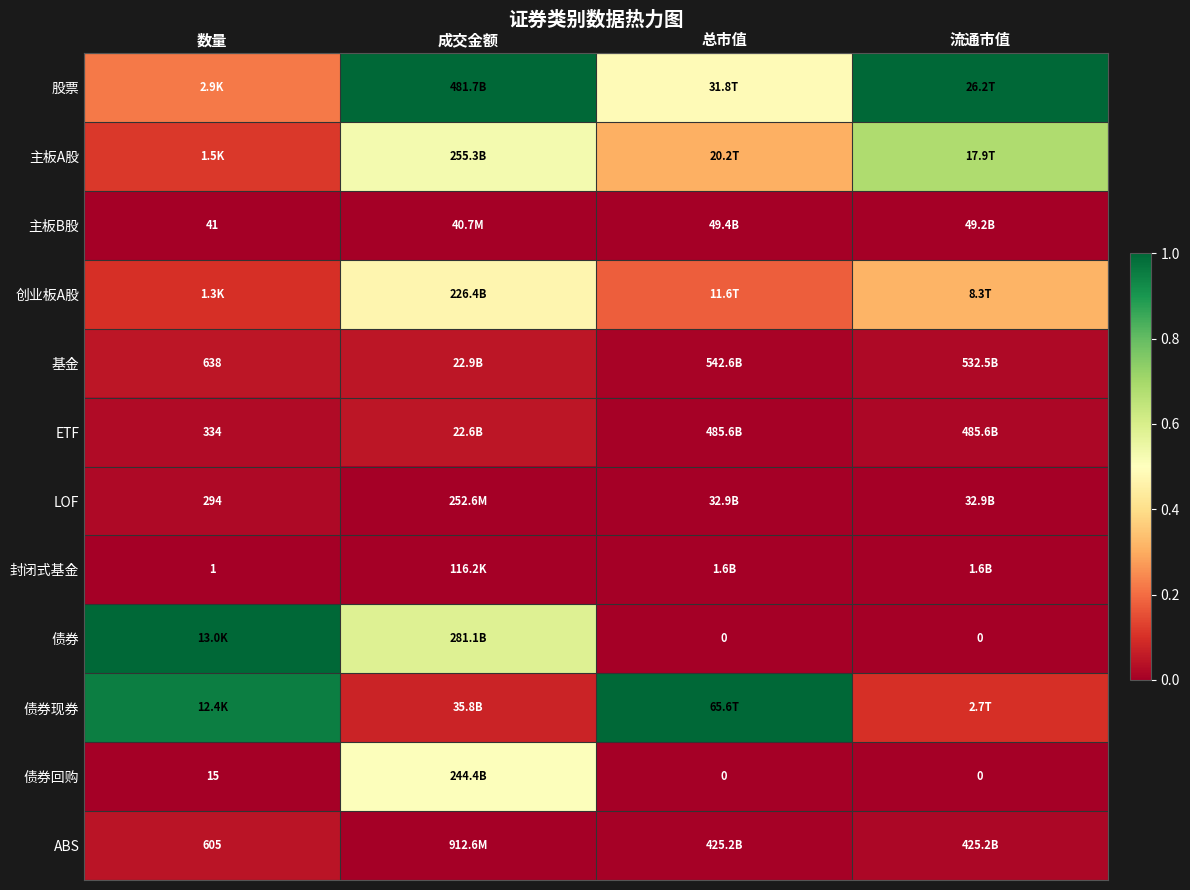

At which category is the sum across all series the highest?

成交金额